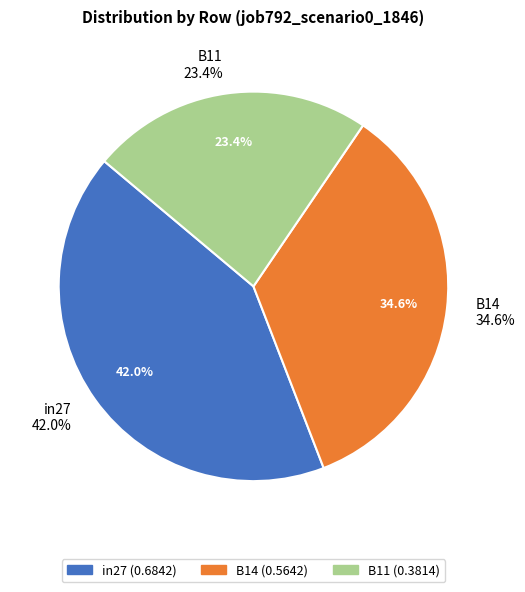

Which slice is the smallest?

B11